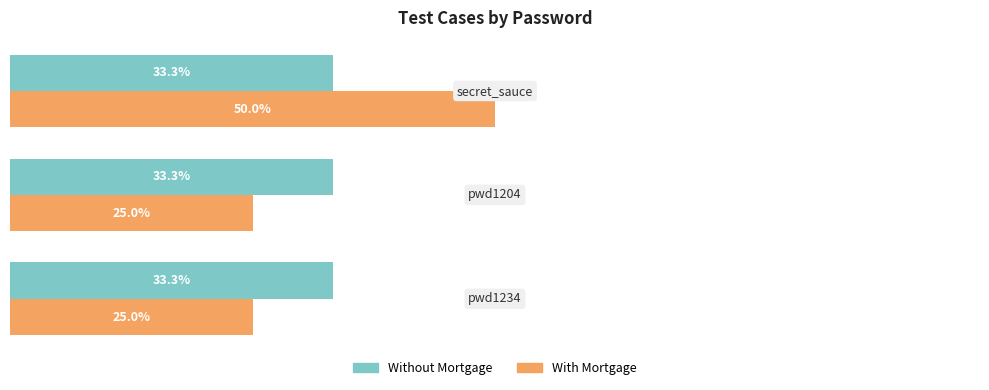

Which series has the largest range (max minus min)?

With Mortgage